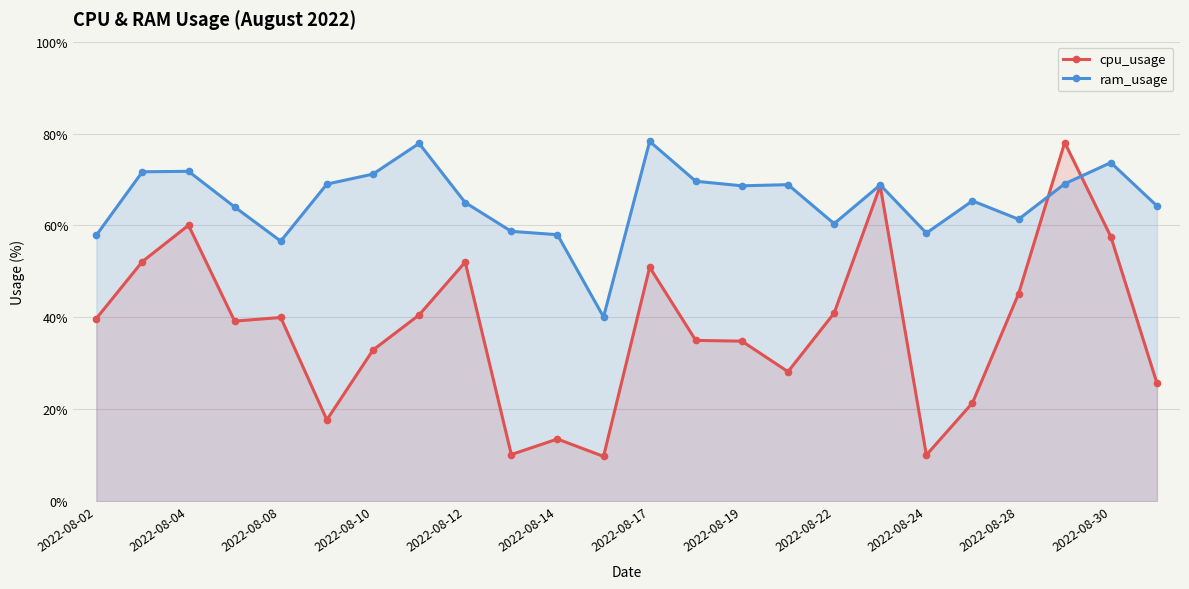

What is the maximum value for ram_usage?

78.3